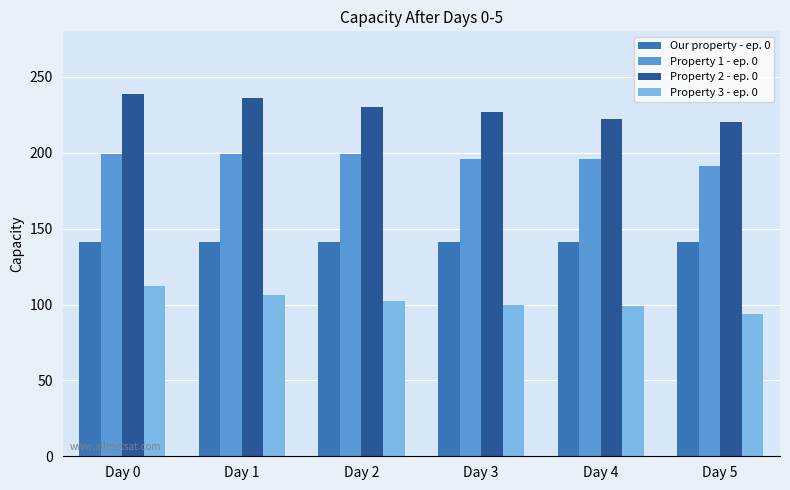

Read the Our property - ep. 0 value at Day 2.

141